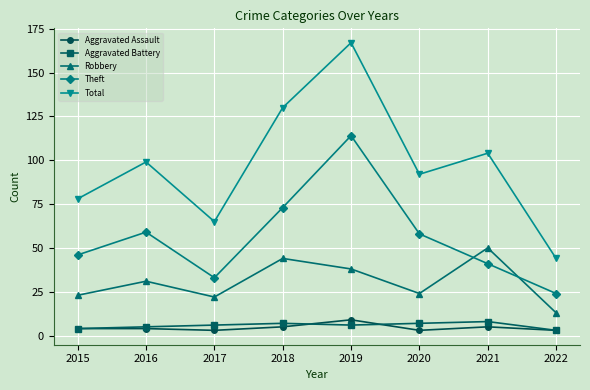

At which category is the sum across all series the highest?

2019